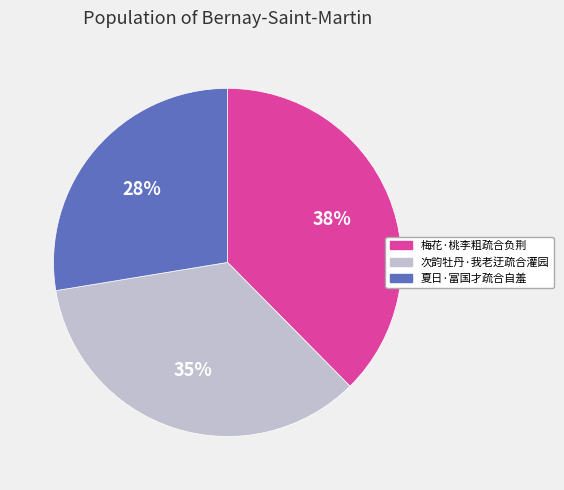

How many slices are in this pie chart?

3